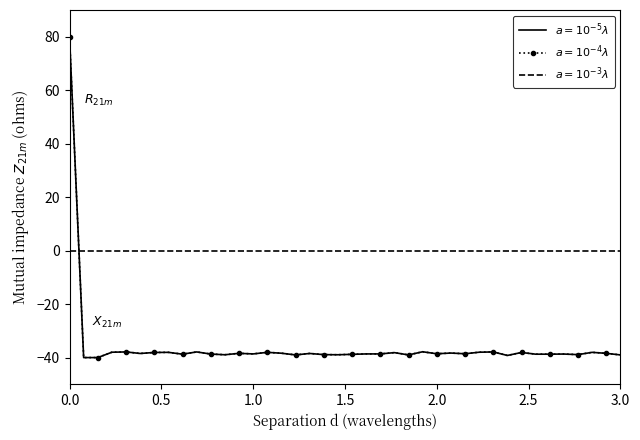

What is the smallest value displayed?

-40.0